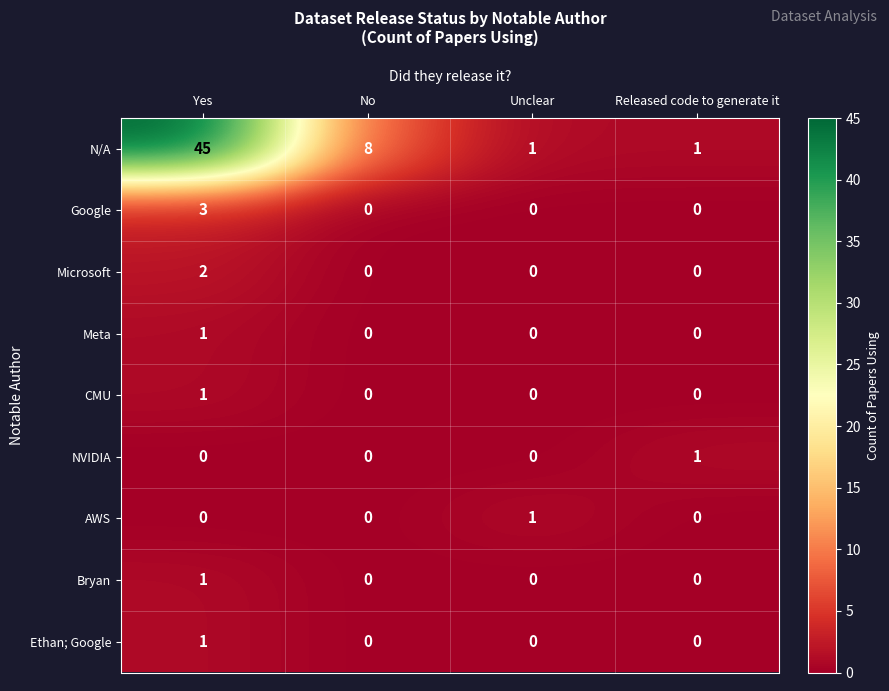

At which label is N/A closest to 23?

No